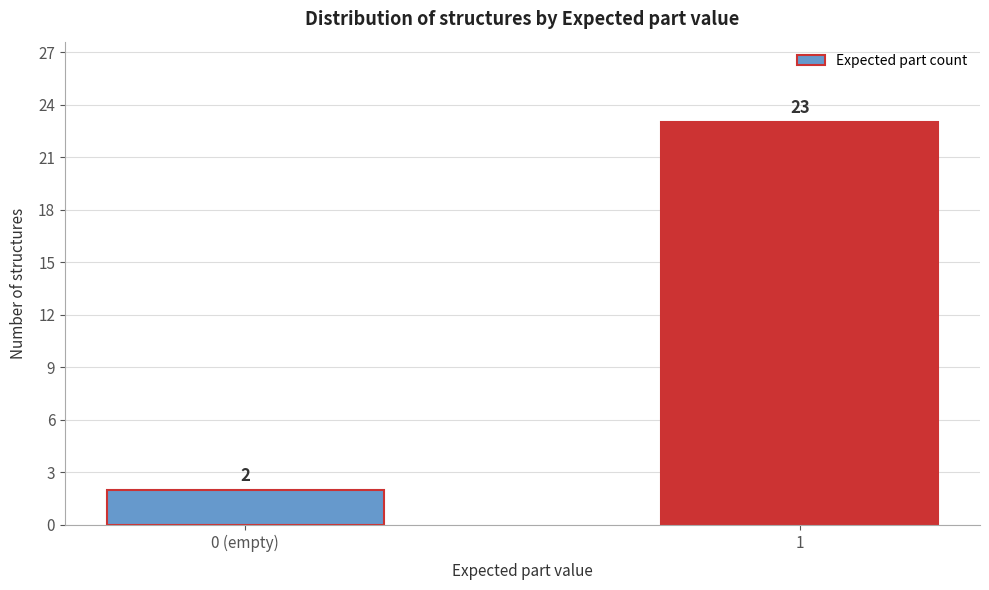

Reading left to right, transcribe all the data shown in this chart.

0 (empty)=2	1=23